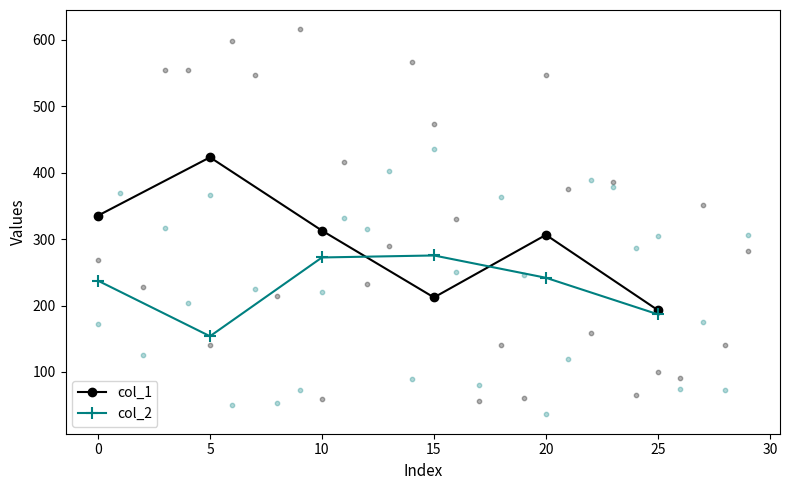

What are all the series names shown in the legend?

col_1, col_2